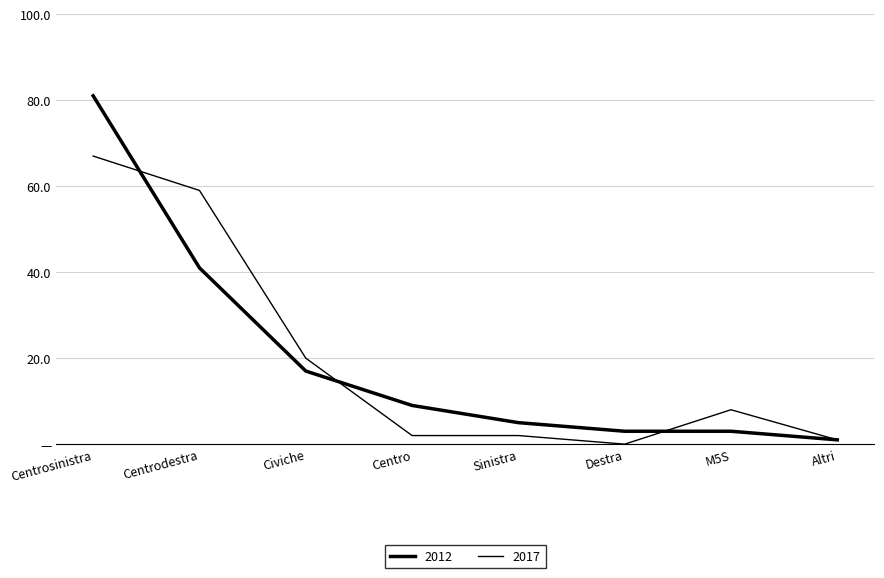

At how many categories does at least one series exceed 8?

4